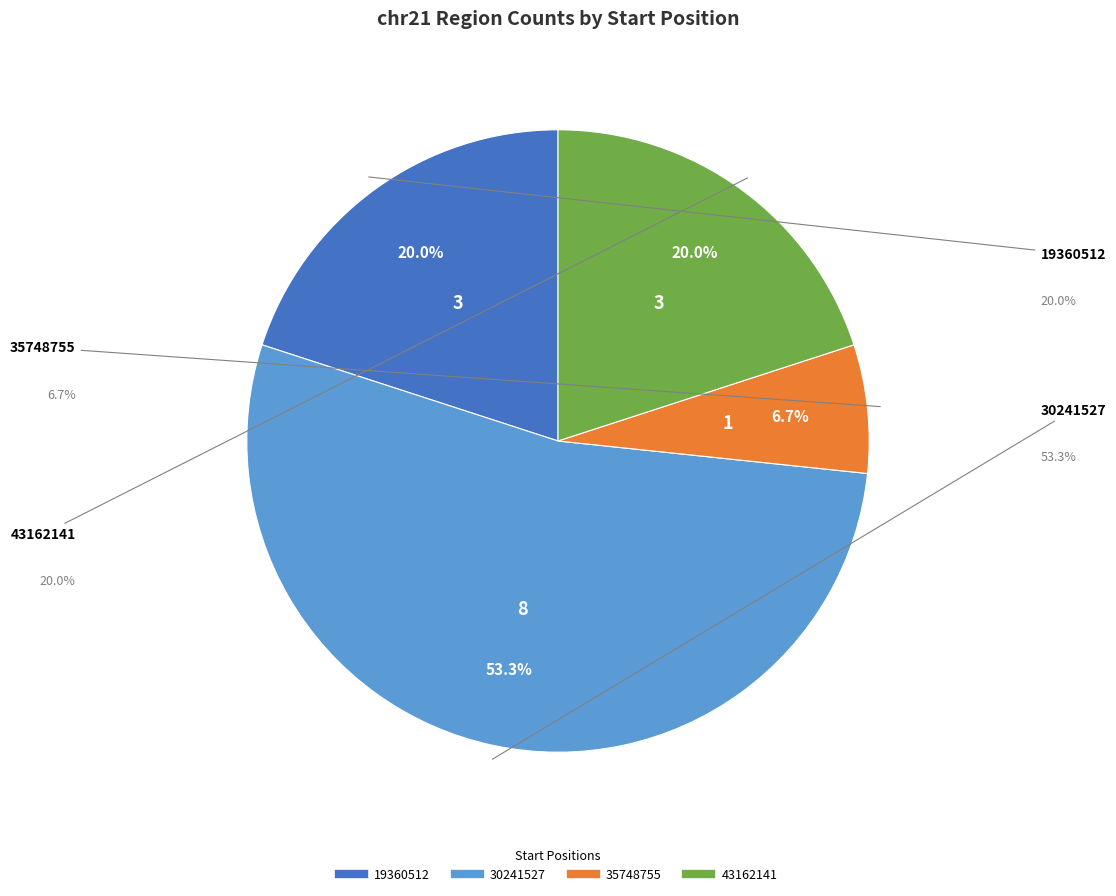

To the nearest percent, what is the difference between the 30241527 and 19360512 slice percentages?

33%